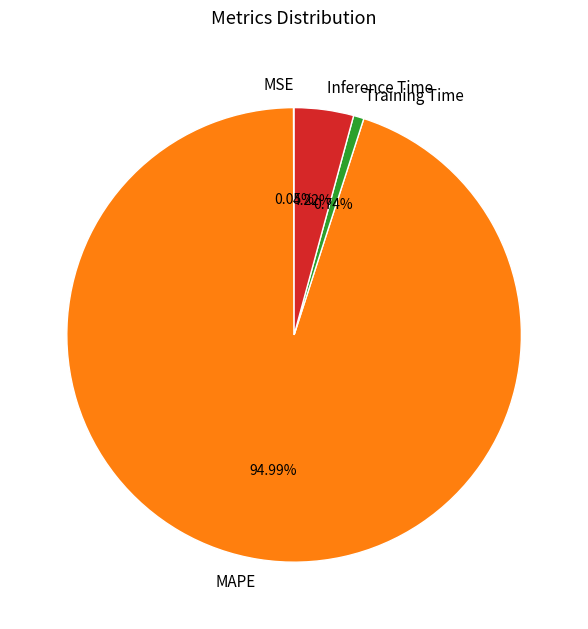

To the nearest percent, what is the average slice percentage?

25%